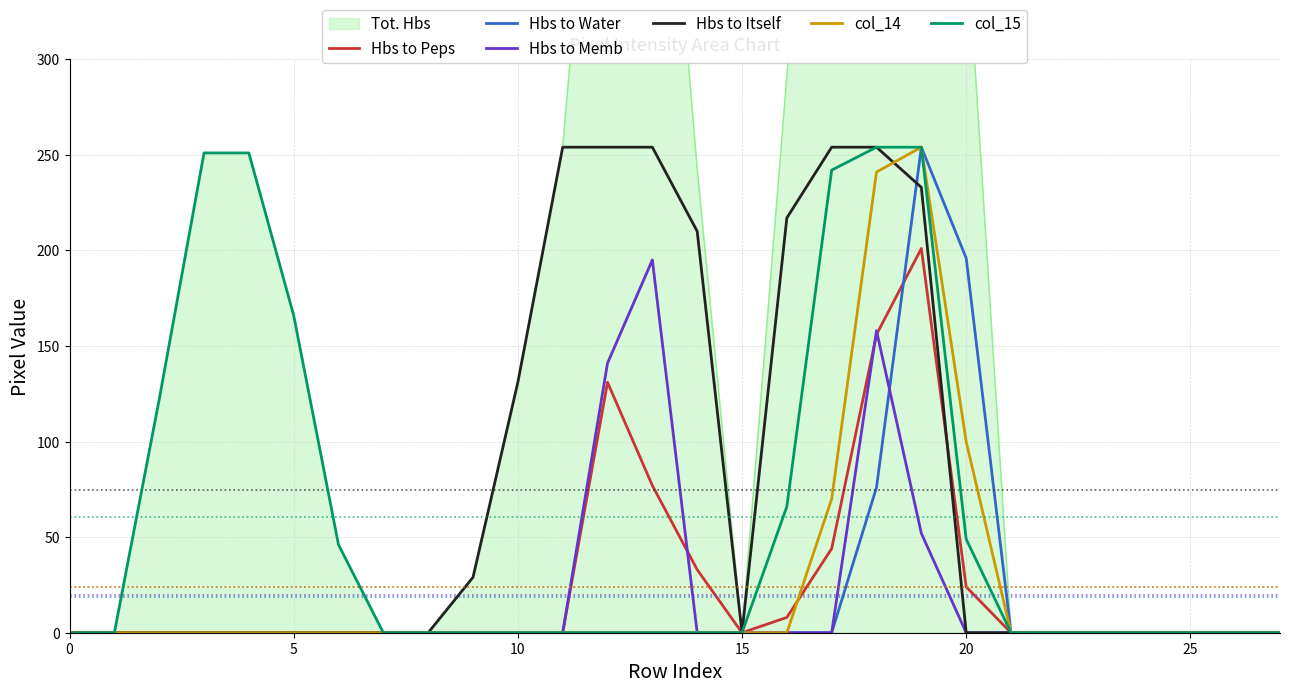

How many lines are shown in the chart?

6